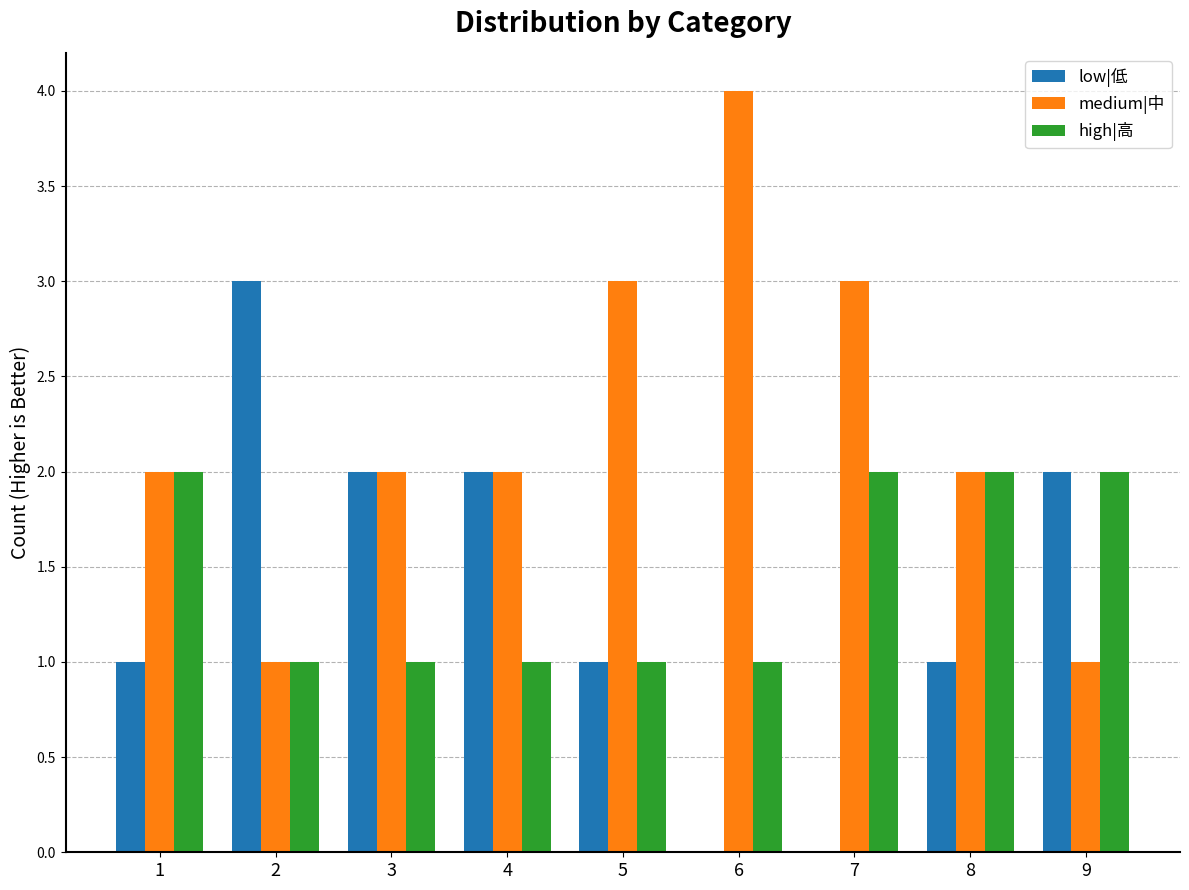

Which category has the highest value in the medium|中 series?

6